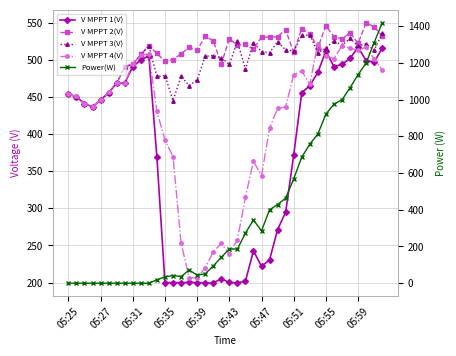

True or false: V MPPT 2(V) and V MPPT 1(V) intersect in this chart.

False